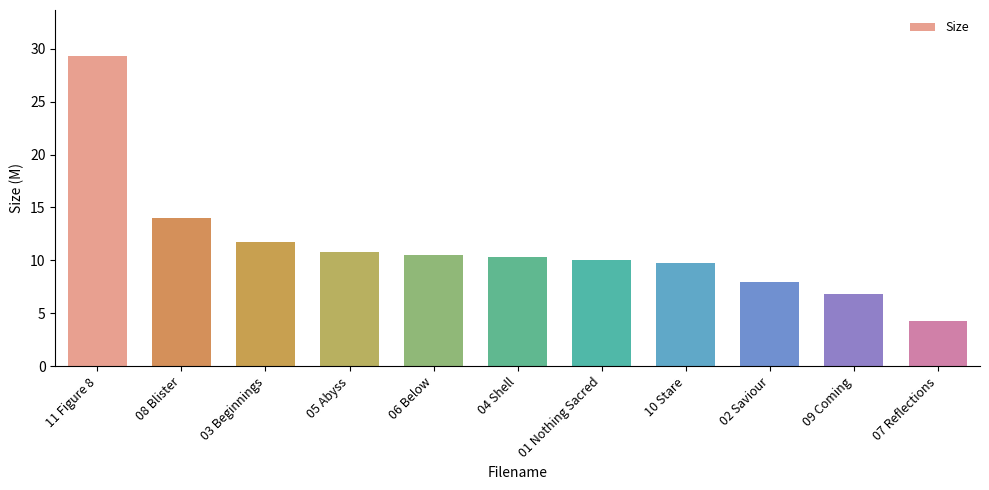

Does the chart contain any negative values?

No